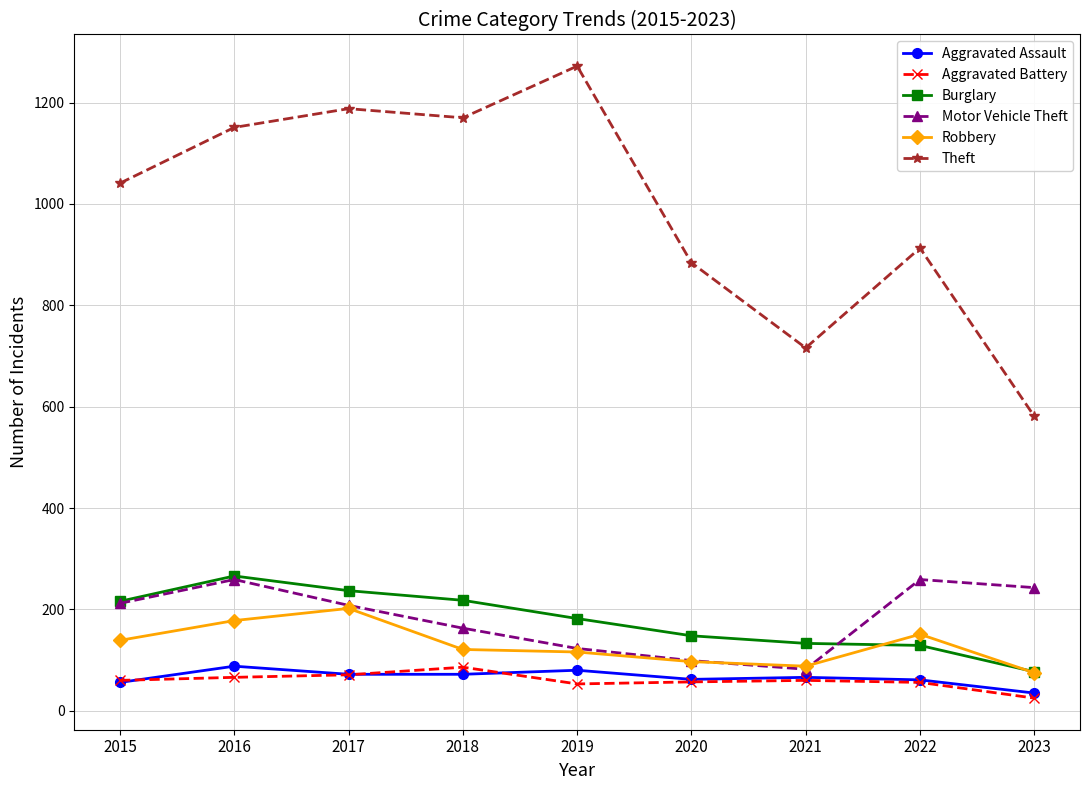

Is it true that Burglary equals 264 at 2020?

False